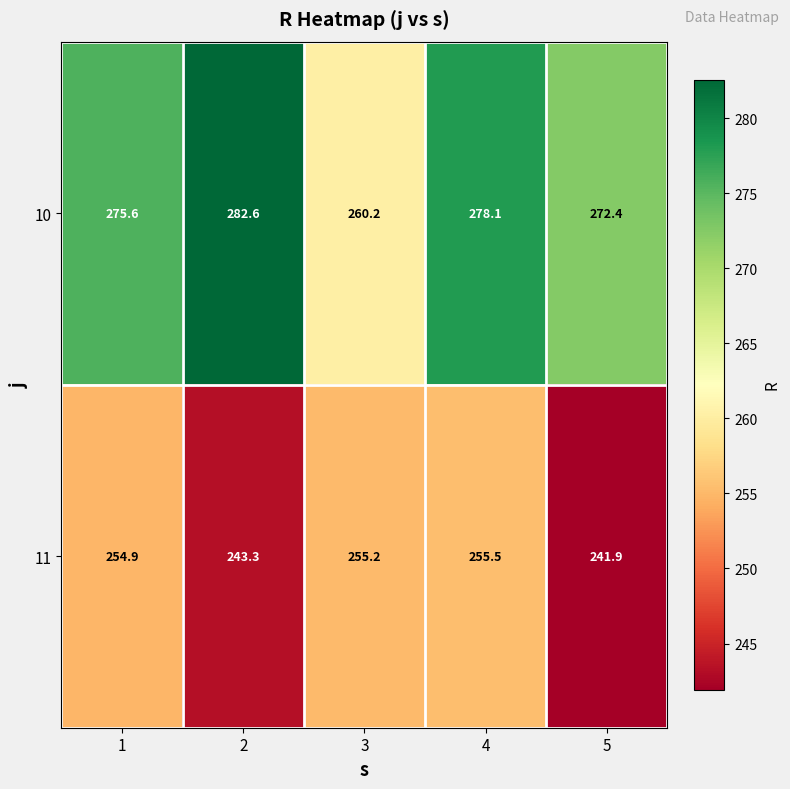

Which category has the highest value in the 11 series?

4